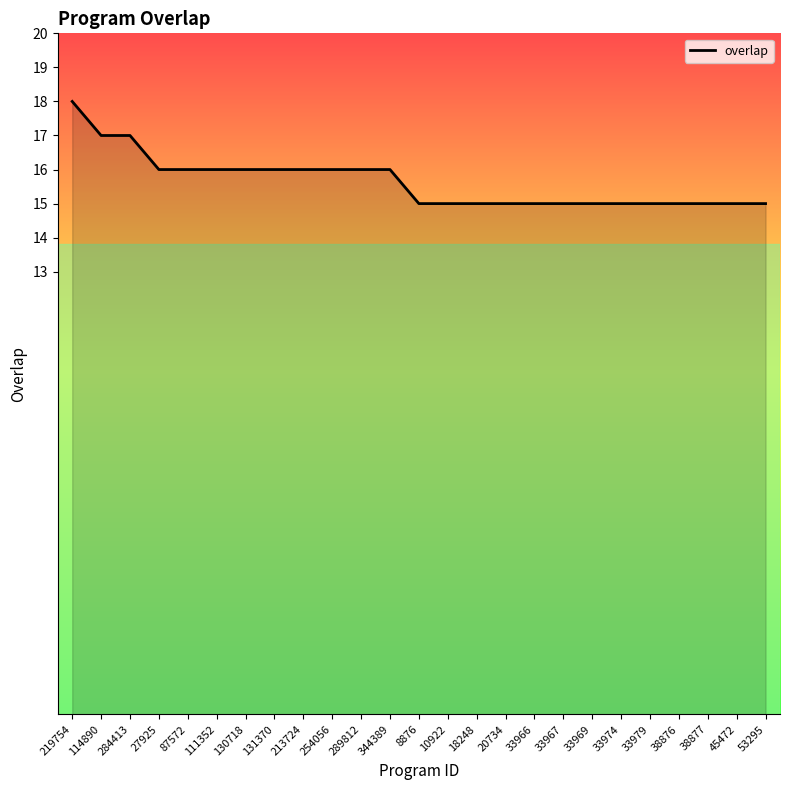

Which has a higher value, 130718 or 45472?

130718